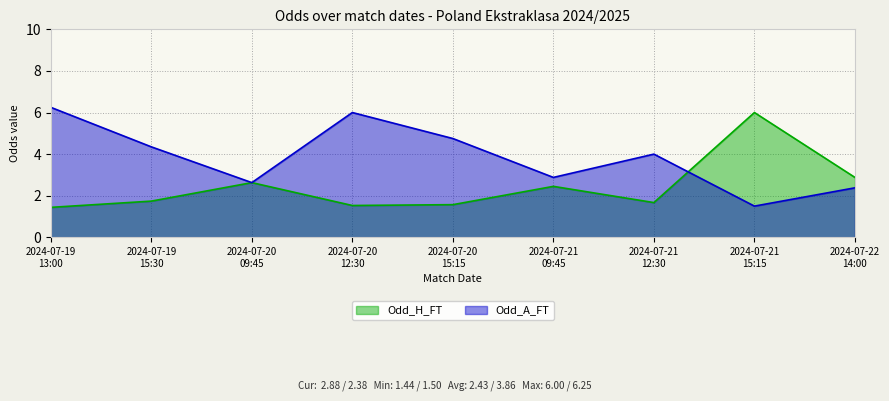

How many interior local peaks does the Odd_A_FT series have?

2